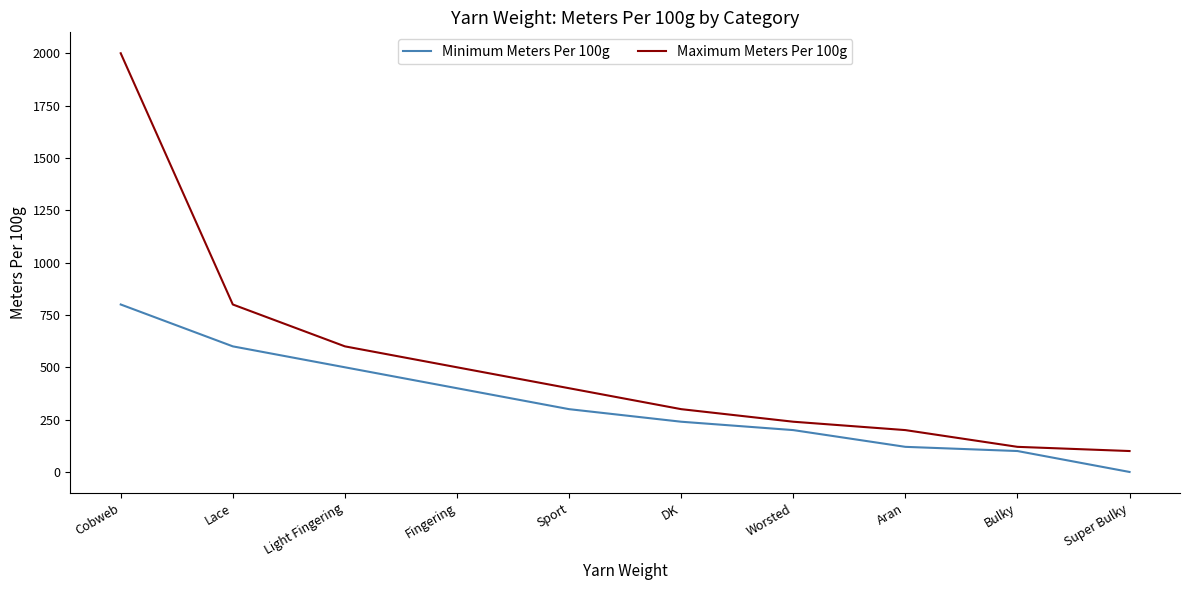

What is the total value across all series at Lace?

1400